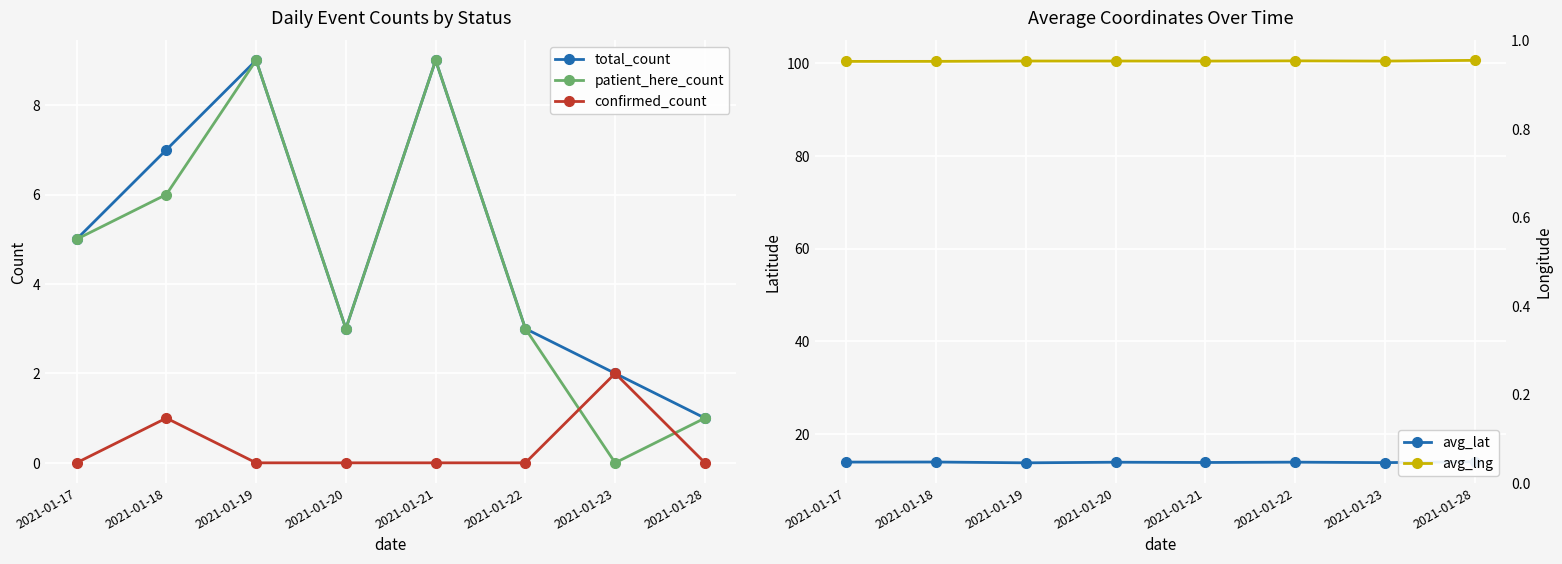

How many interior local peaks does the patient_here_count series have?

2